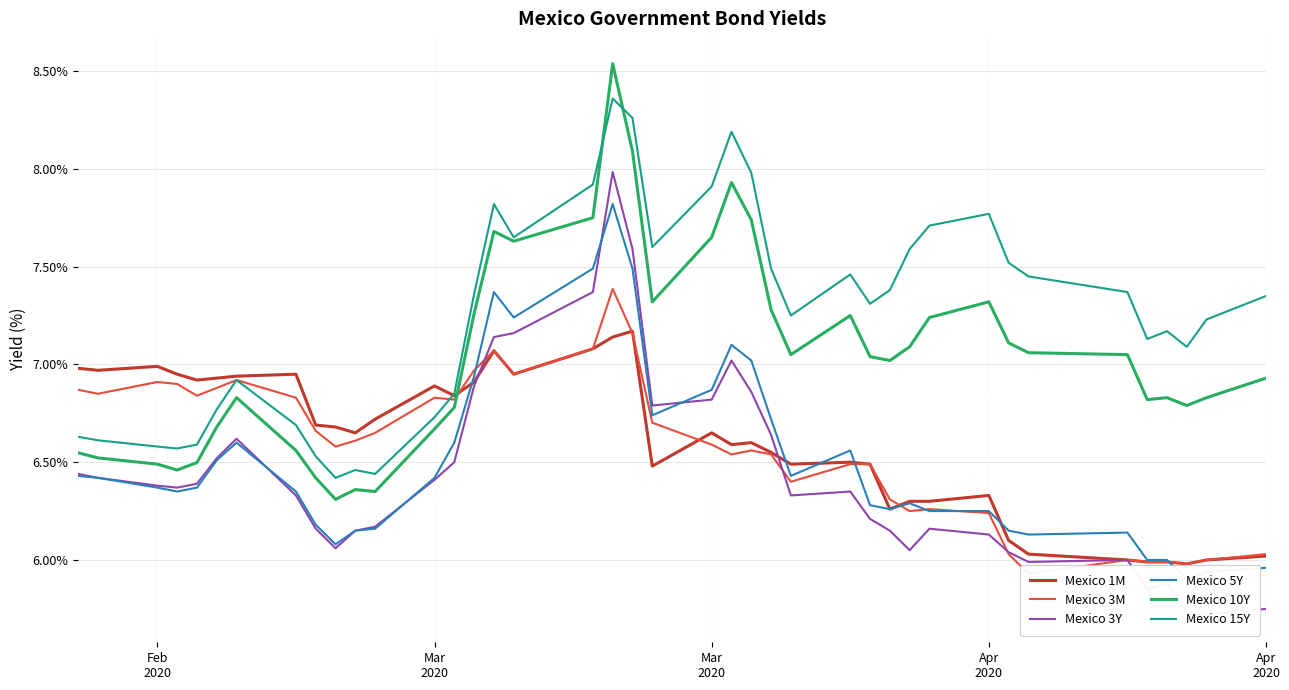

What is the difference between the highest and lowest values at Apr
2020?

0.6